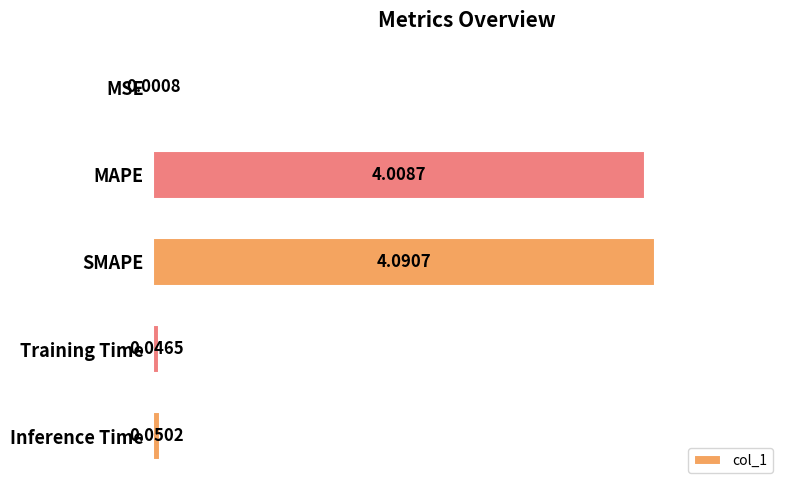

At which label is the value closest to 2?

Inference Time